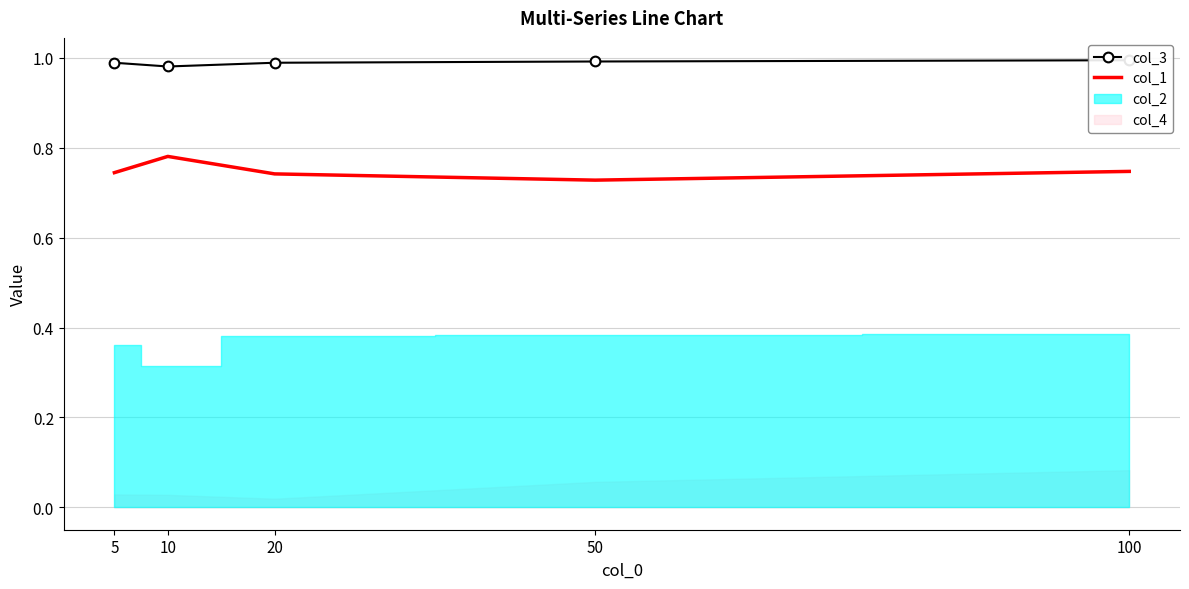

Rank the series at 20 from lowest to highest value.

col_1, col_3